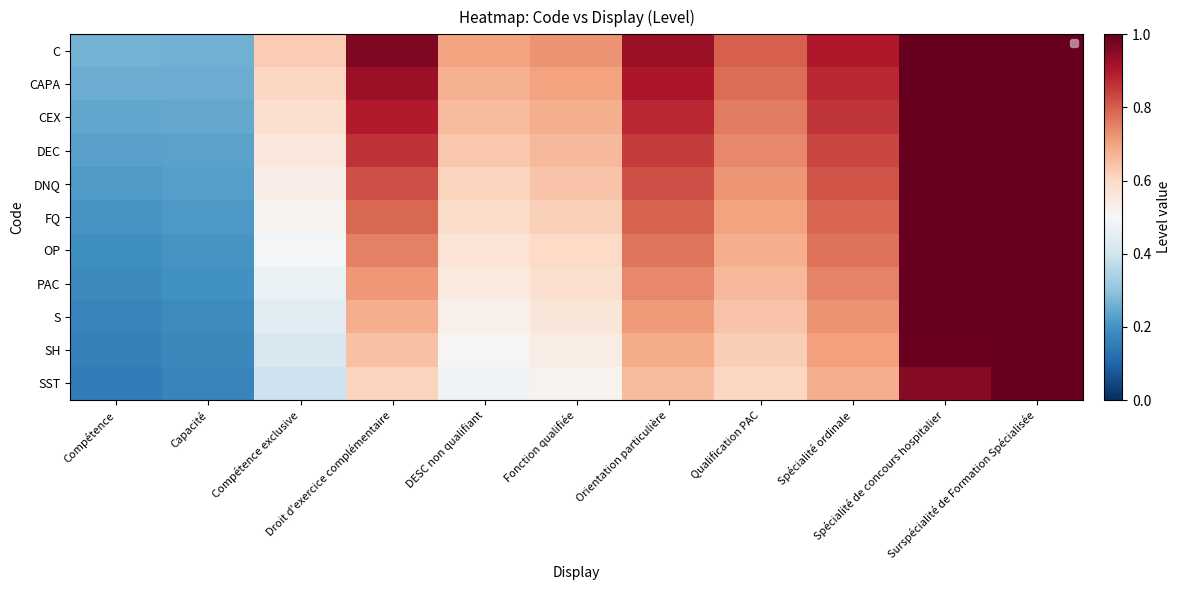

Which series has the largest range (max minus min)?

SST